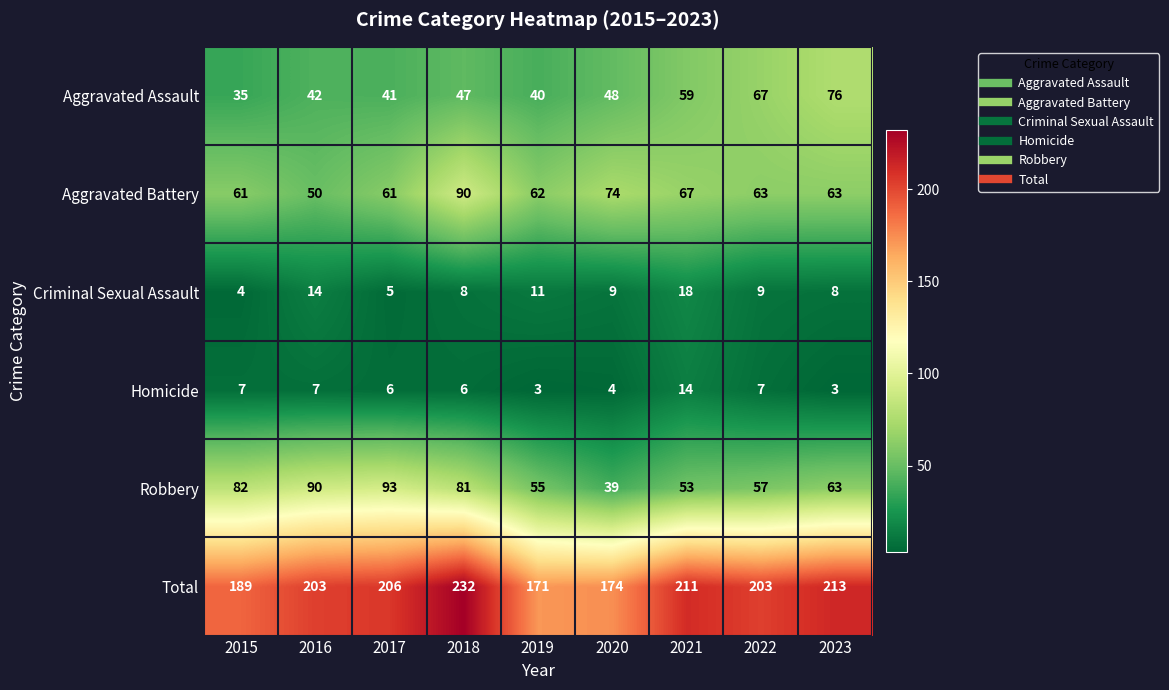

How many distinct data groups are displayed?

6